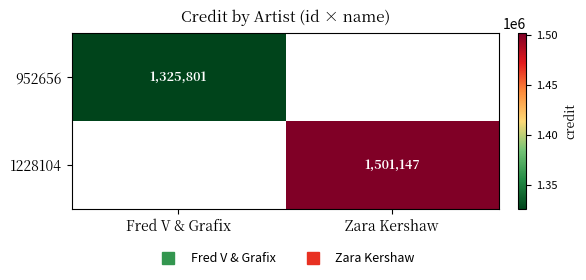

Rank the series at Zara Kershaw from lowest to highest value.

952656, 1228104